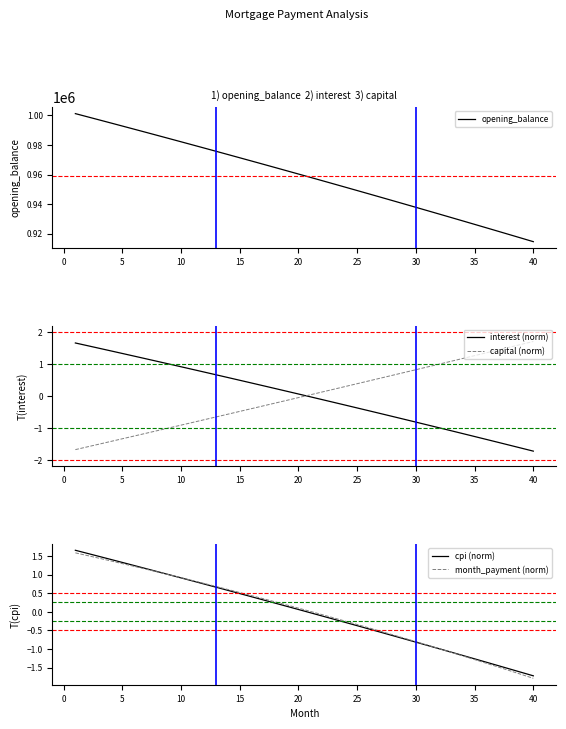

What is the maximum value shown in the chart?

1001250.0